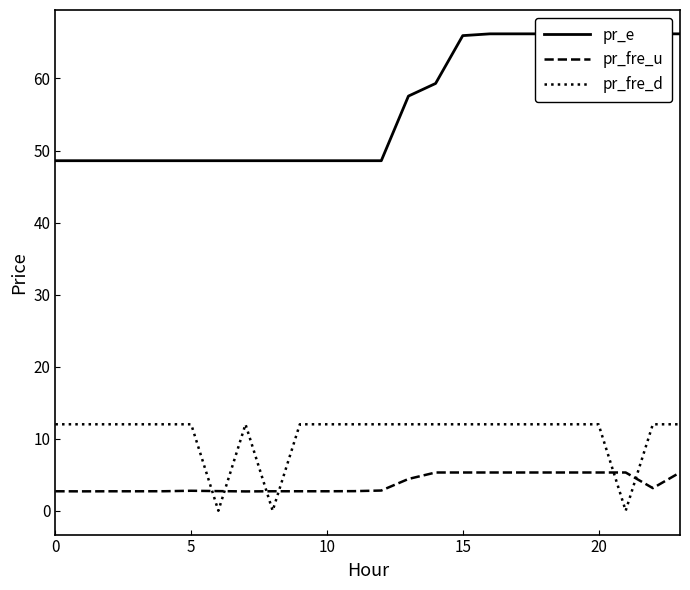

What is the label of the 10th point from the right?

14